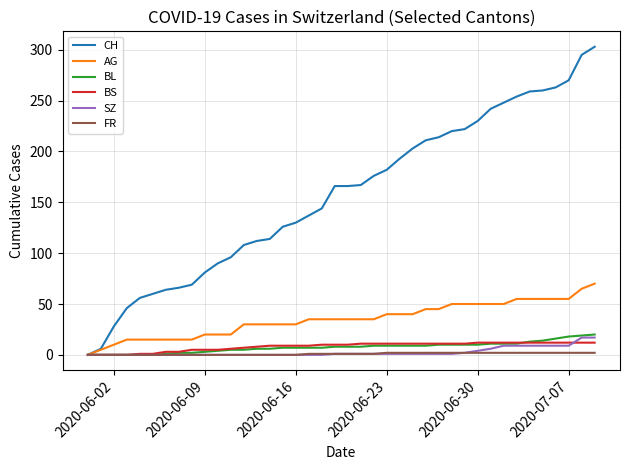

Which series has the largest total across all categories?

CH